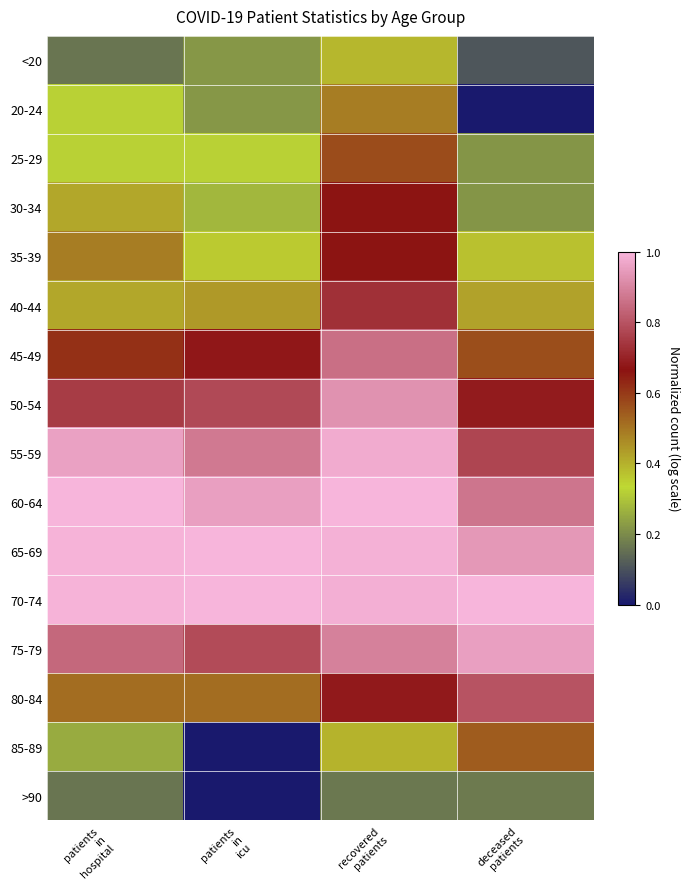

Reading left to right, what are all the values shown in this chart?

<20: patients
in
hospital=0.2	patients
in
icu=0.2	recovered
patients=0.4	deceased
patients=0.1
20-24: patients
in
hospital=0.3	patients
in
icu=0.2	recovered
patients=0.5	deceased
patients=0.0
25-29: patients
in
hospital=0.3	patients
in
icu=0.3	recovered
patients=0.6	deceased
patients=0.2
30-34: patients
in
hospital=0.4	patients
in
icu=0.3	recovered
patients=0.7	deceased
patients=0.2
35-39: patients
in
hospital=0.5	patients
in
icu=0.4	recovered
patients=0.7	deceased
patients=0.4
40-44: patients
in
hospital=0.4	patients
in
icu=0.4	recovered
patients=0.7	deceased
patients=0.4
45-49: patients
in
hospital=0.6	patients
in
icu=0.7	recovered
patients=0.9	deceased
patients=0.6
50-54: patients
in
hospital=0.8	patients
in
icu=0.8	recovered
patients=0.9	deceased
patients=0.7
55-59: patients
in
hospital=1.0	patients
in
icu=0.9	recovered
patients=1.0	deceased
patients=0.8
60-64: patients
in
hospital=1.0	patients
in
icu=1.0	recovered
patients=1.0	deceased
patients=0.9
65-69: patients
in
hospital=1.0	patients
in
icu=1.0	recovered
patients=1.0	deceased
patients=0.9
70-74: patients
in
hospital=1.0	patients
in
icu=1.0	recovered
patients=1.0	deceased
patients=1.0
75-79: patients
in
hospital=0.8	patients
in
icu=0.8	recovered
patients=0.9	deceased
patients=1.0
80-84: patients
in
hospital=0.5	patients
in
icu=0.5	recovered
patients=0.7	deceased
patients=0.8
85-89: patients
in
hospital=0.3	patients
in
icu=0.0	recovered
patients=0.4	deceased
patients=0.5
>90: patients
in
hospital=0.2	patients
in
icu=0.0	recovered
patients=0.2	deceased
patients=0.2